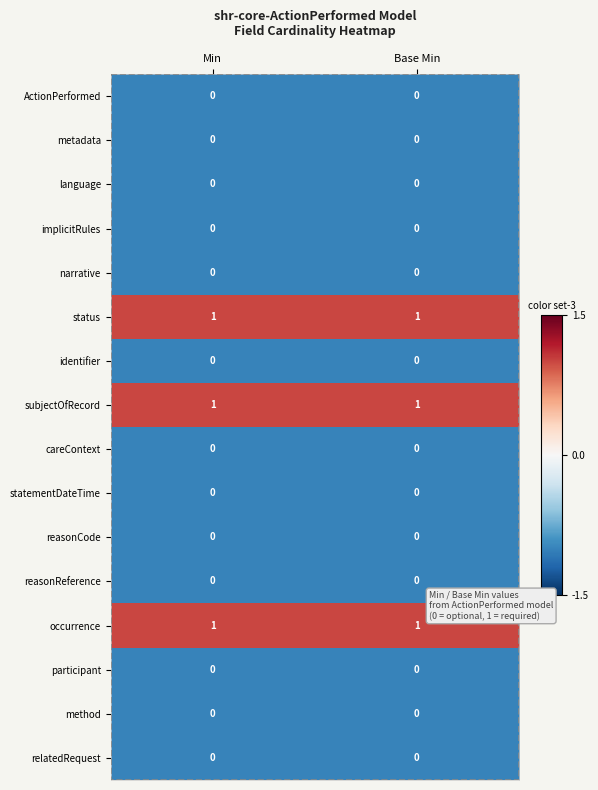

Is the value of metadata at Min greater than the value of occurrence at Base Min?

No